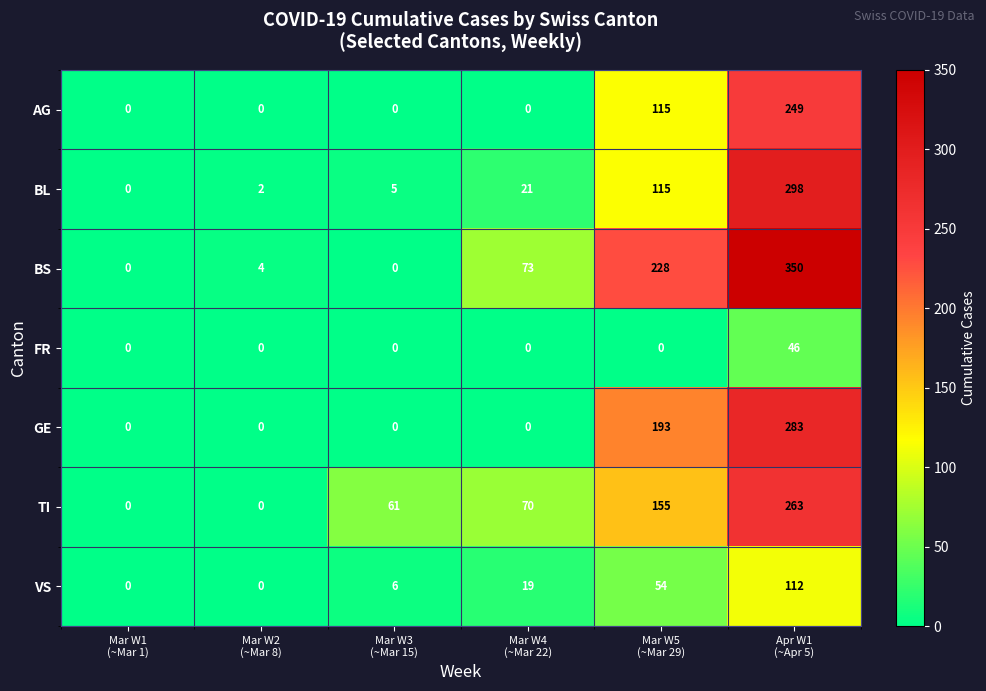

What is the average value of the AG series?

61